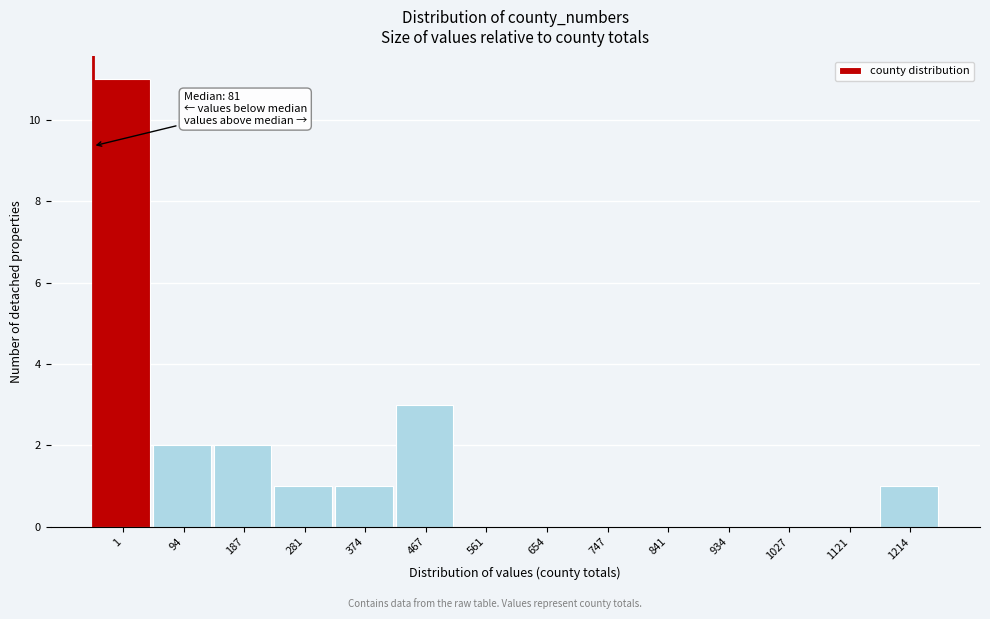

Reading left to right, transcribe all the data shown in this chart.

1=11	94=2	187=2	281=1	374=1	467=3	561=0	654=0	747=0	841=0	934=0	1027=0	1121=0	1214=1